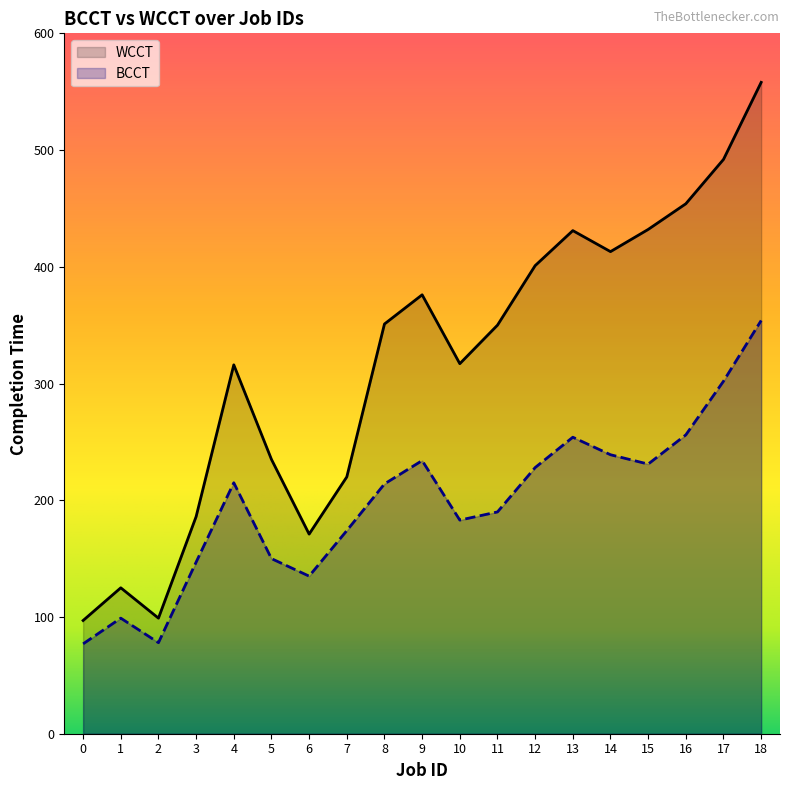

What is the difference between the WCCT values at 3 and 7?

34